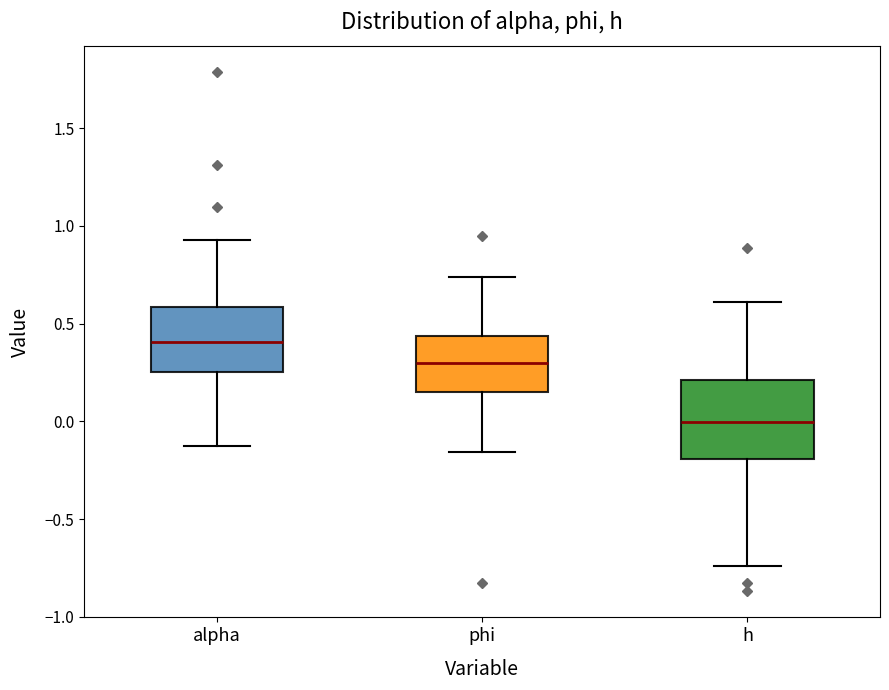

Which box has the highest median line?

alpha